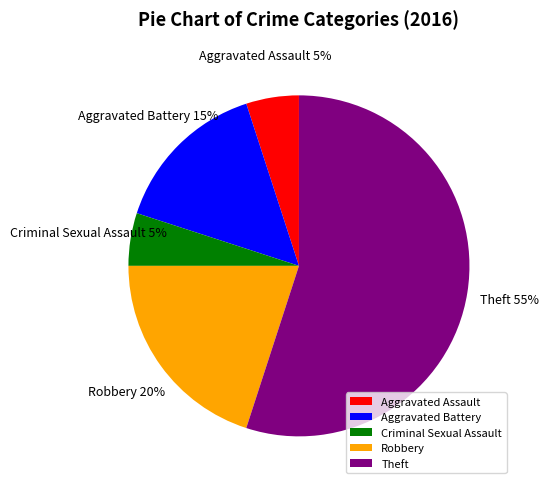

To the nearest percent, what portion does Robbery represent?

20%